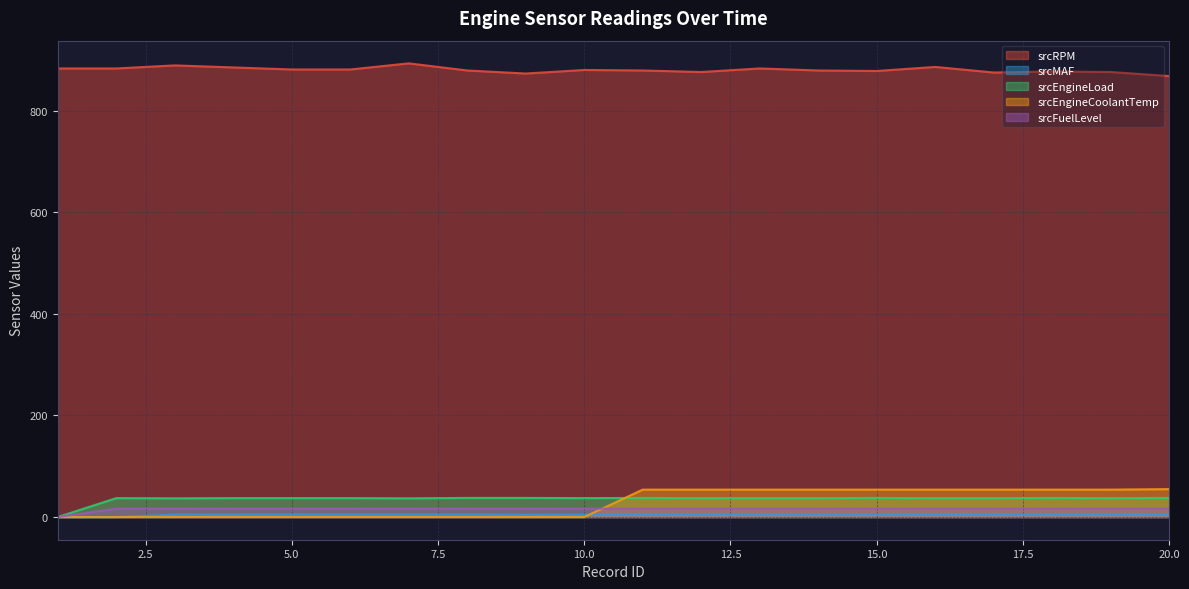

List the series in order of their peak value, lowest first.

srcMAF, srcFuelLevel, srcEngineLoad, srcEngineCoolantTemp, srcRPM